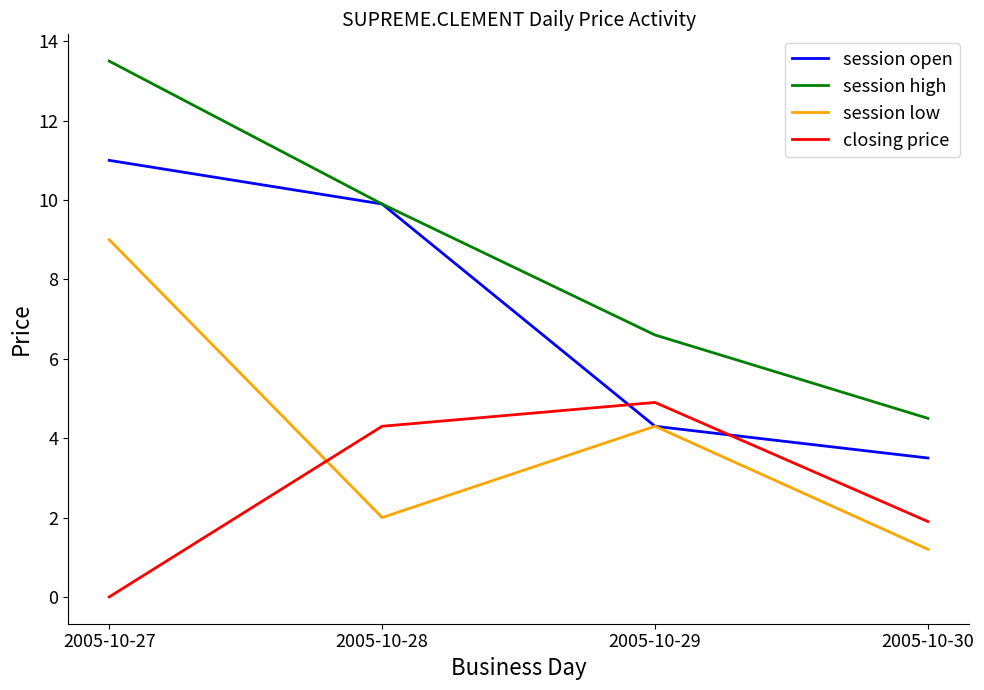

Which category has the highest value across all series?

2005-10-27